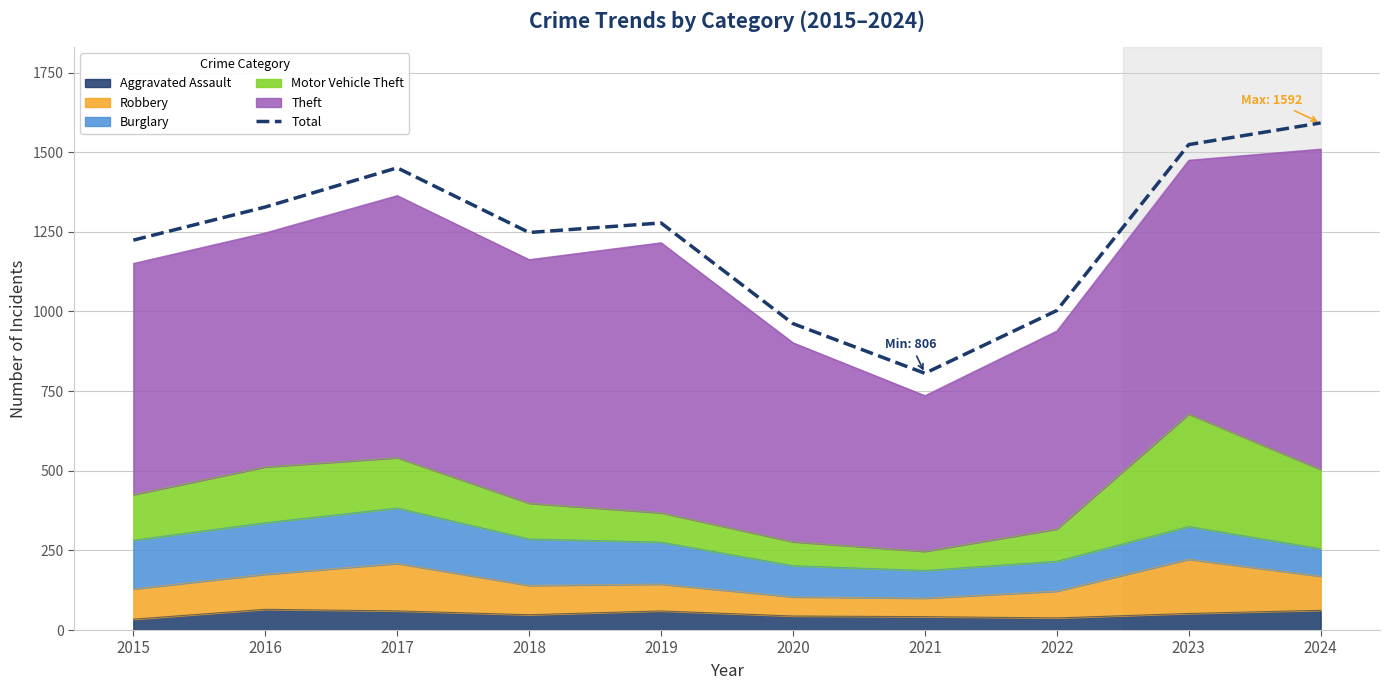

What is the smallest value displayed?

806